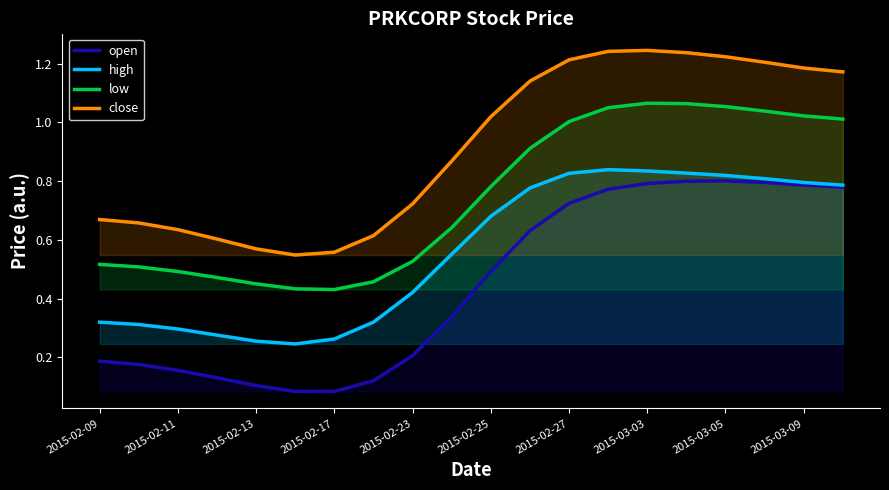

At 2015-02-27, list the series in order from largest to smallest.

close, low, high, open